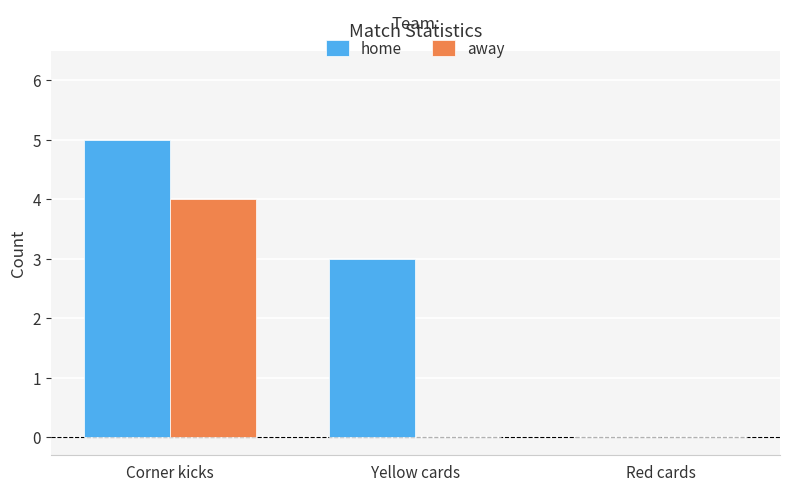

Which label corresponds to the largest value in the chart?

Corner kicks